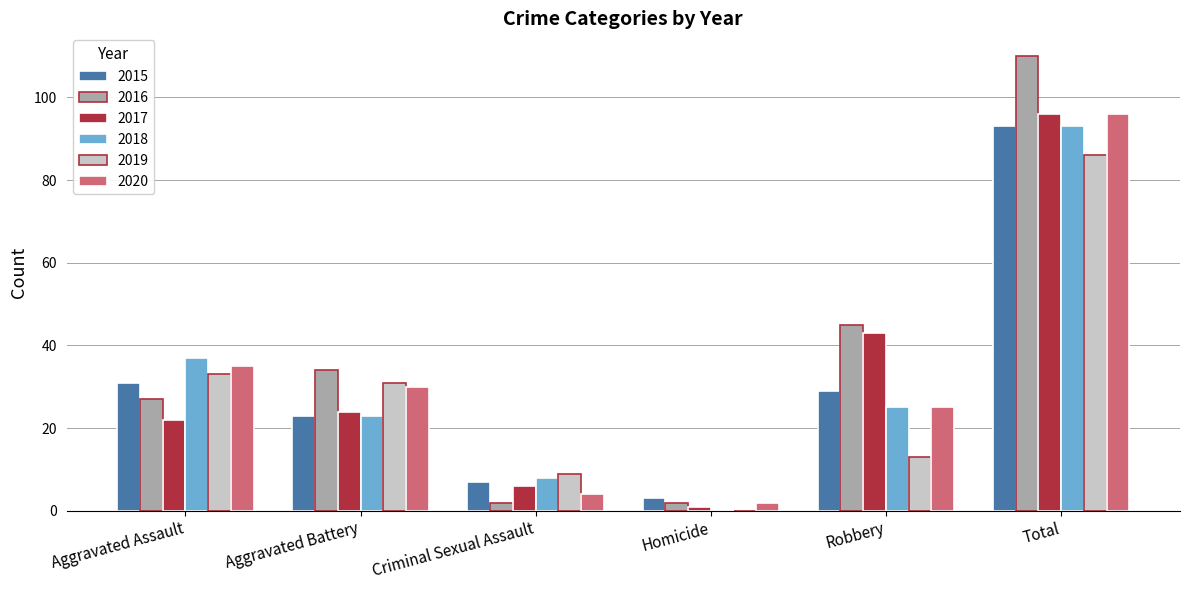

The value of 2018 at Robbery is 44. True or false?

False